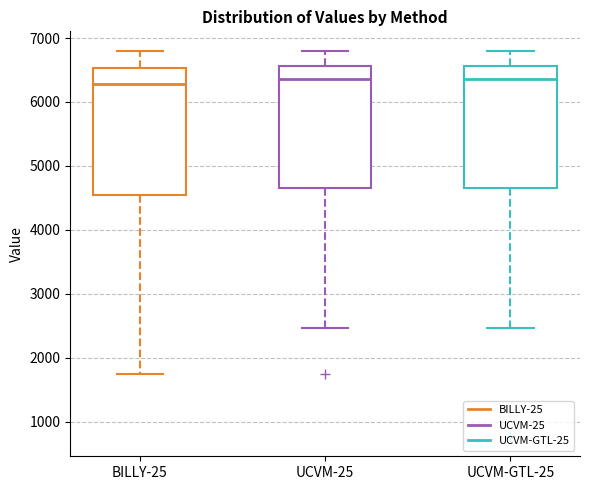

Where is the lower edge of the box for BILLY-25 on the y-axis? The values are not printed on the chart, so give them approximately, as read against the axis.

4500